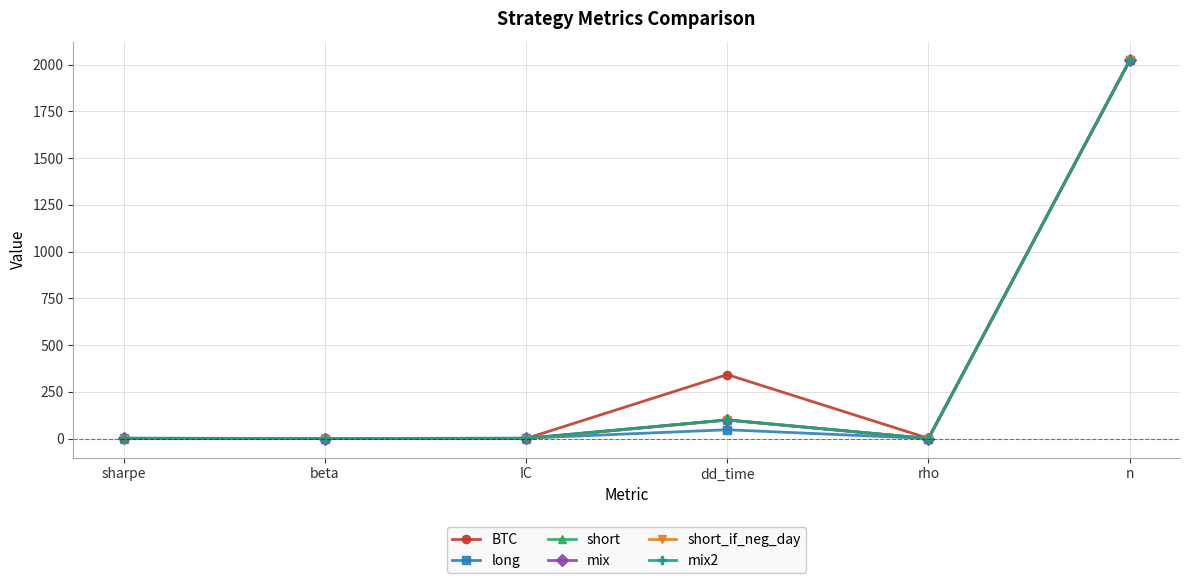

At which category is the sum across all series the highest?

n